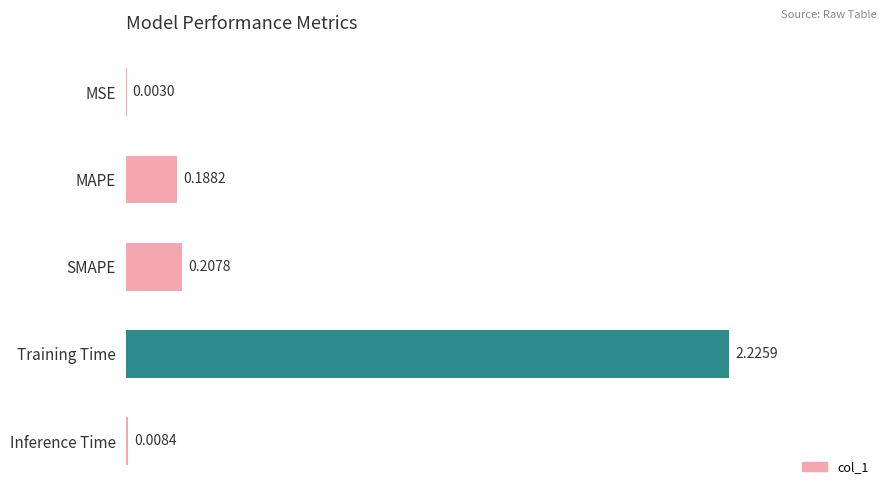

At which label is the value closest to 1?

SMAPE